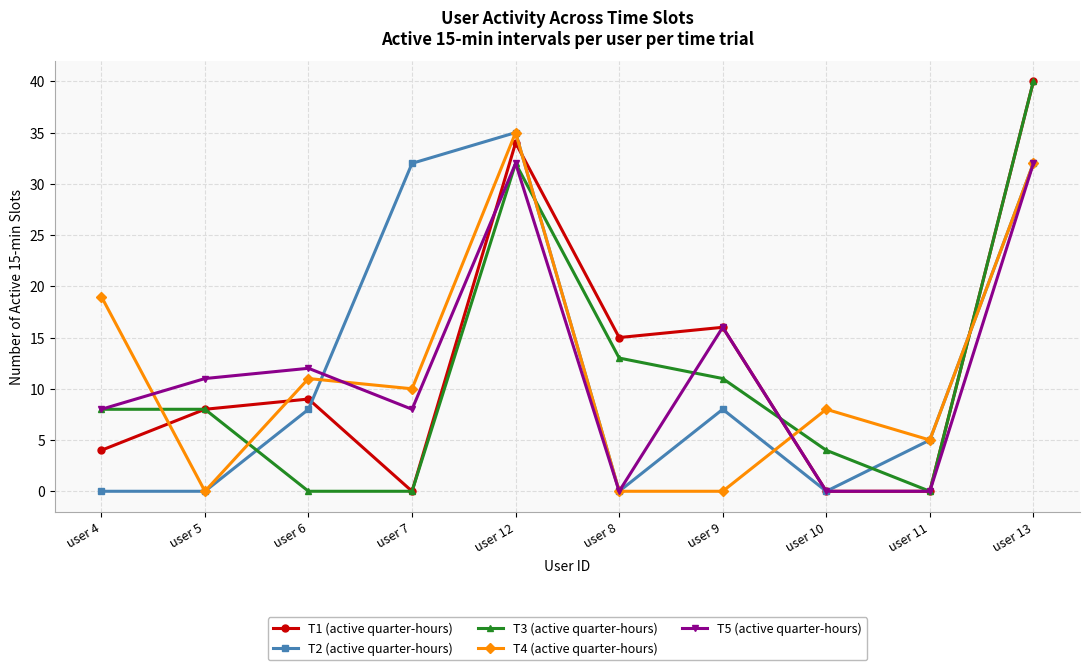

Which label corresponds to the largest value in the chart?

user 13